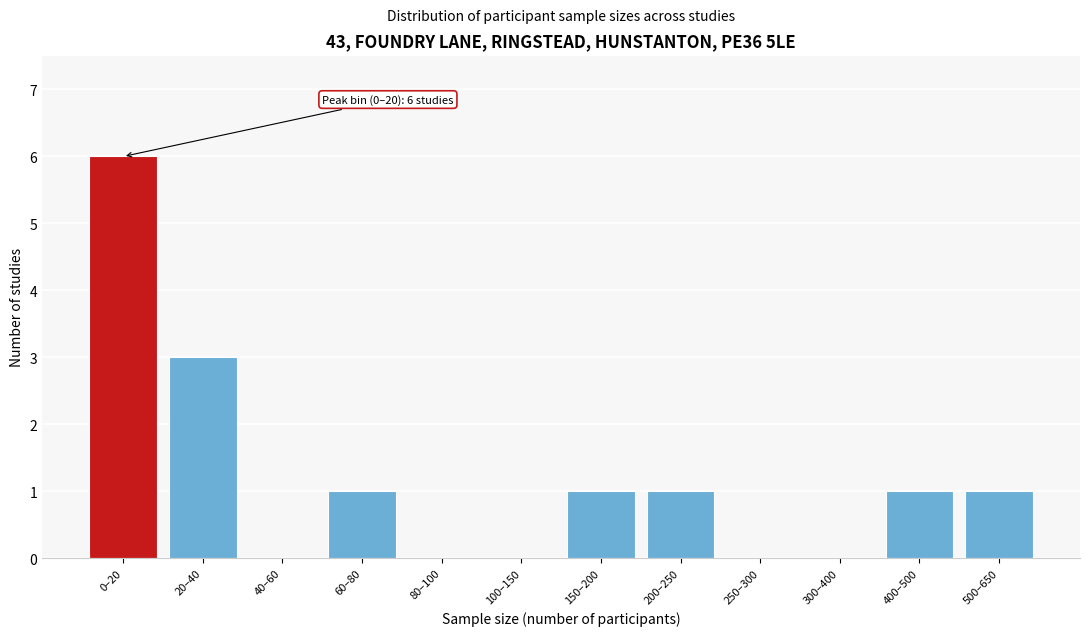

Reading right to left, extract all data points from this chart.

500–650=1	400–500=1	300–400=0	250–300=0	200–250=1	150–200=1	100–150=0	80–100=0	60–80=1	40–60=0	20–40=3	0–20=6